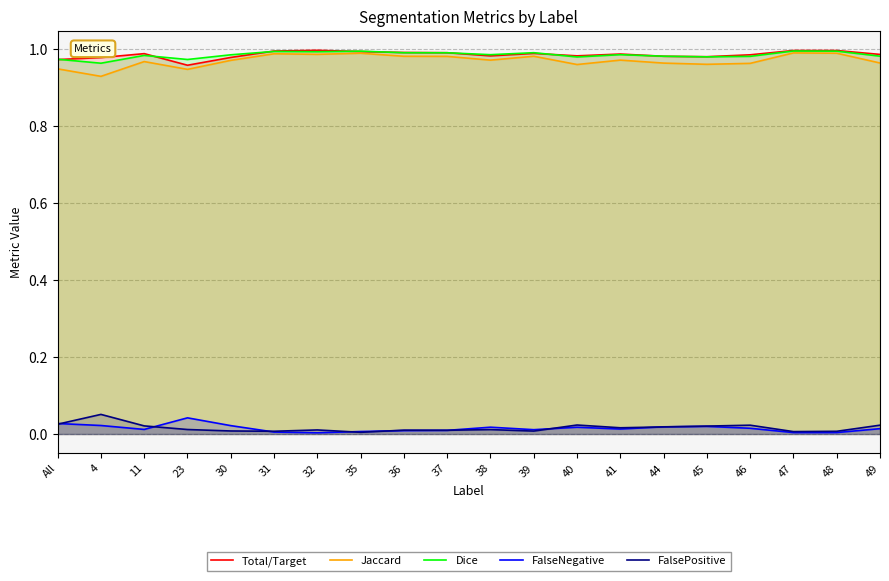

What is the spread (max minus min) of values at 31?

1.0